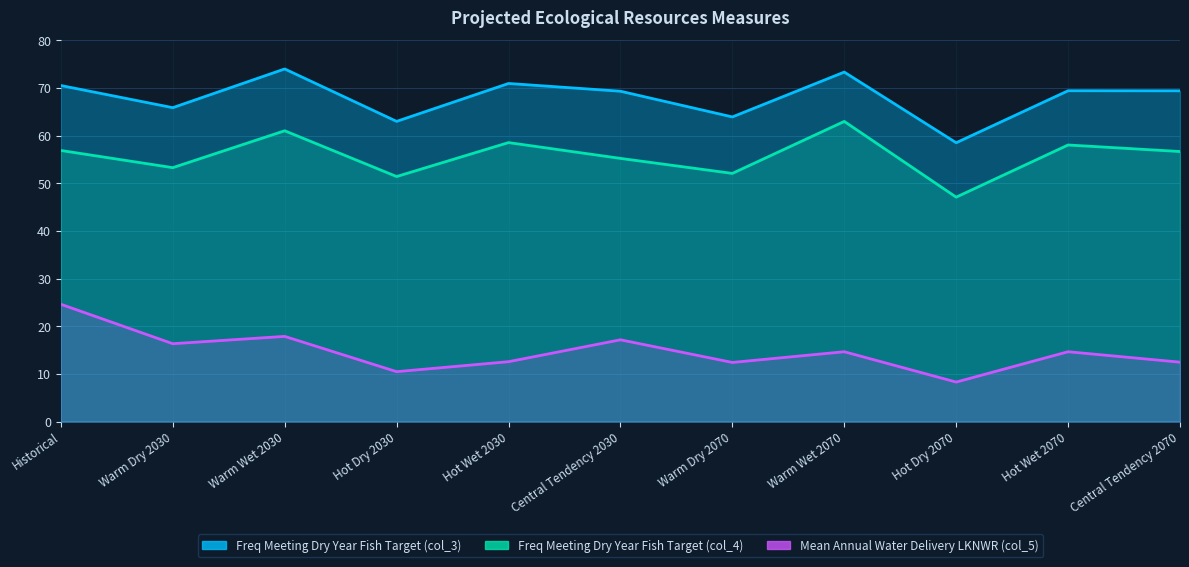

Reading left to right, transcribe all the data shown in this chart.

Freq Meeting Dry Year Fish Target (col_3): Historical=70.5	Warm Dry 2030=65.9	Warm Wet 2030=74.0	Hot Dry 2030=63.0	Hot Wet 2030=70.9	Central Tendency 2030=69.3	Warm Dry 2070=63.9	Warm Wet 2070=73.3	Hot Dry 2070=58.5	Hot Wet 2070=69.4	Central Tendency 2070=69.4
Freq Meeting Dry Year Fish Target (col_4): Historical=56.9	Warm Dry 2030=53.3	Warm Wet 2030=61.0	Hot Dry 2030=51.4	Hot Wet 2030=58.5	Central Tendency 2030=55.2	Warm Dry 2070=52.1	Warm Wet 2070=63.0	Hot Dry 2070=47.1	Hot Wet 2070=58.0	Central Tendency 2070=56.7
Mean Annual Water Delivery LKNWR (col_5): Historical=24.6	Warm Dry 2030=16.3	Warm Wet 2030=17.9	Hot Dry 2030=10.5	Hot Wet 2030=12.6	Central Tendency 2030=17.2	Warm Dry 2070=12.4	Warm Wet 2070=14.7	Hot Dry 2070=8.3	Hot Wet 2070=14.7	Central Tendency 2070=12.5